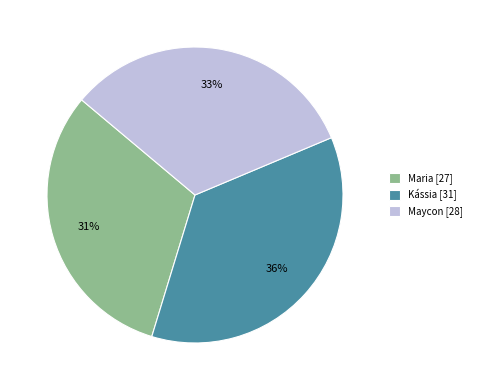

Count the number of slices in the pie.

3